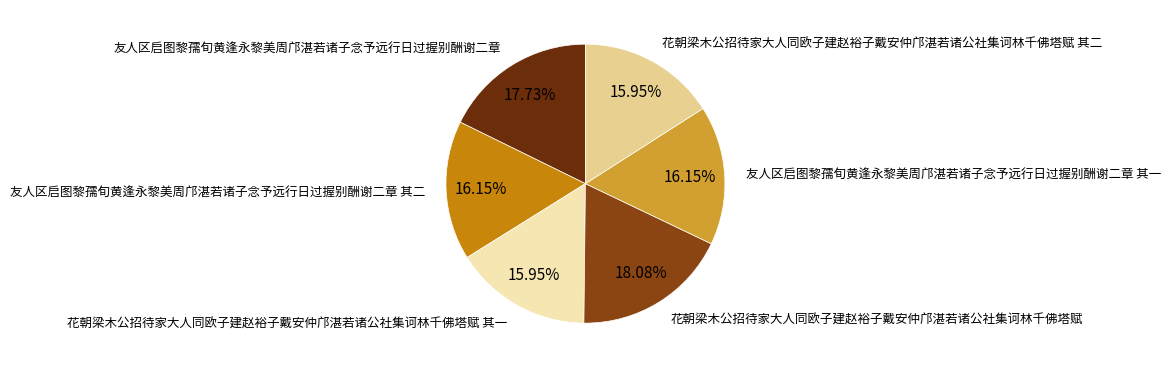

Between 友人区启图黎孺旬黄逢永黎美周邝湛若诸子念予远行日过握别酬谢二章 and 友人区启图黎孺旬黄逢永黎美周邝湛若诸子念予远行日过握别酬谢二章 其二, which is larger?

友人区启图黎孺旬黄逢永黎美周邝湛若诸子念予远行日过握别酬谢二章